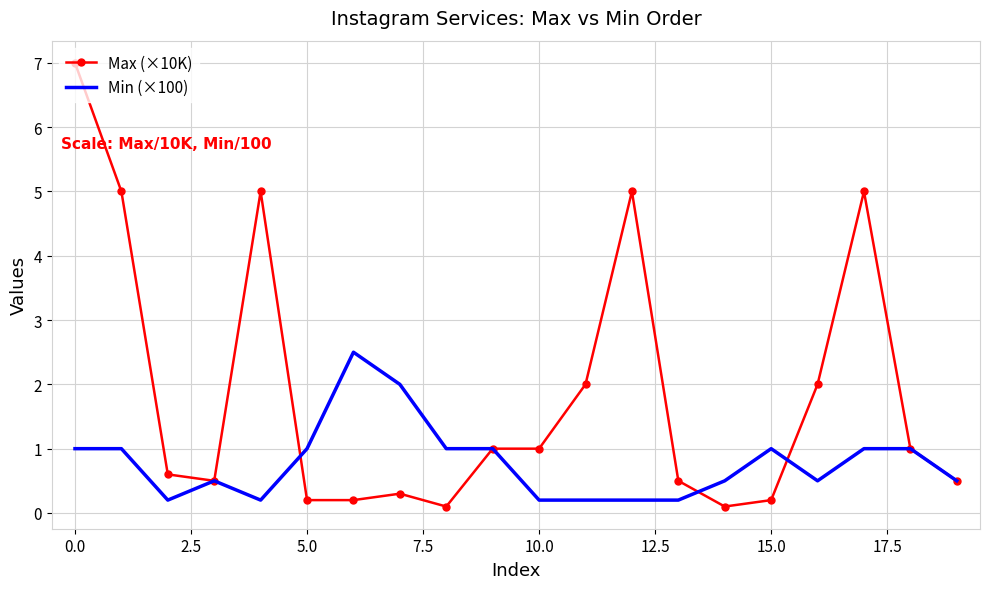

Which series has the largest total across all categories?

Max (×10K)